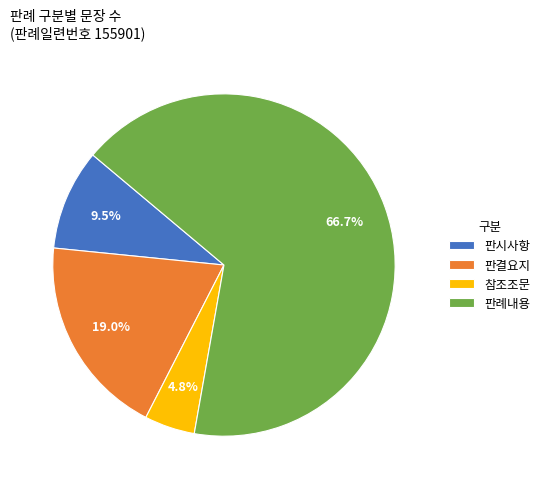

Combined, do 판시사항 and 참조조문 account for over 50%?

No